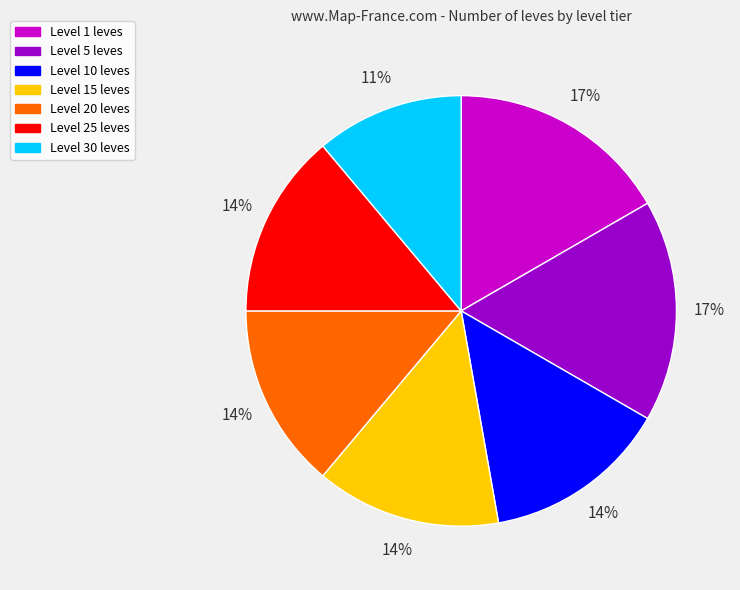

Is there a majority slice in this chart?

No